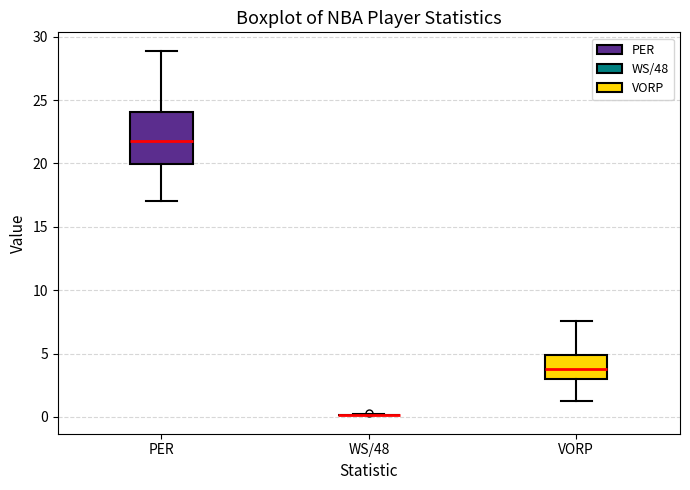

Reading left to right, transcribe this box plot: for each box, give where its median line is, the range the box spans, and where its two whiskers end, as read against the y-axis. The values are not printed on the chart, so give them approximately, as read against the axis.

PER: median 22.0, box 20.0 to 24.0, whiskers 17.0 to 29.0
WS/48: box collapsed to a line at 0.0, whiskers 0.0 to 0.0
VORP: median 4.0, box 3.0 to 5.0, whiskers 1.5 to 7.5